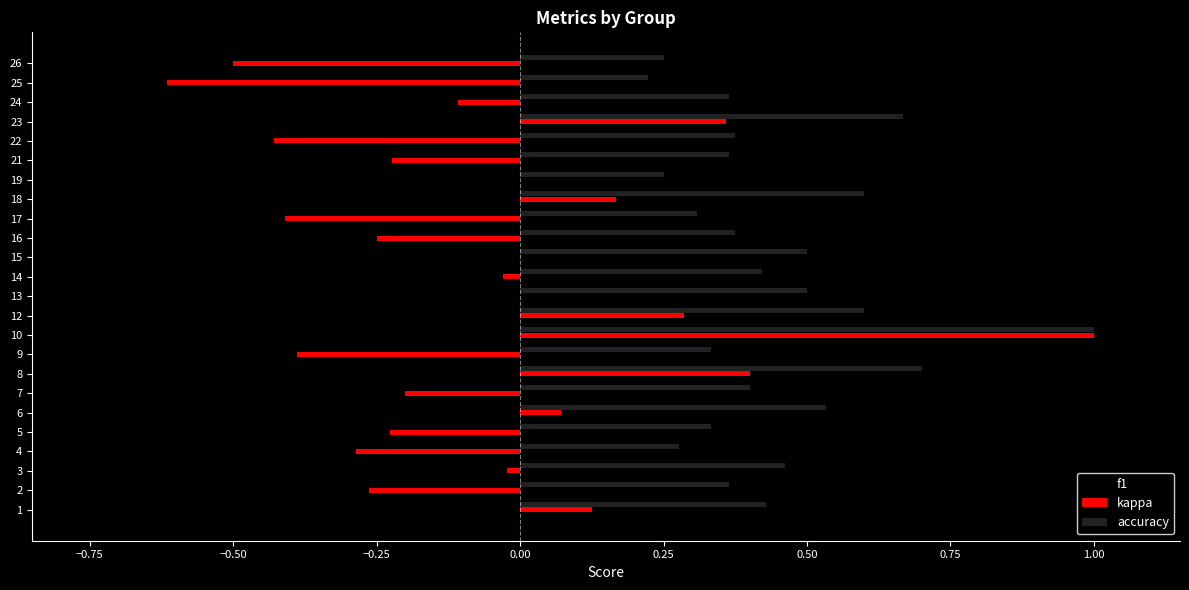

Count the number of data series in this chart.

3